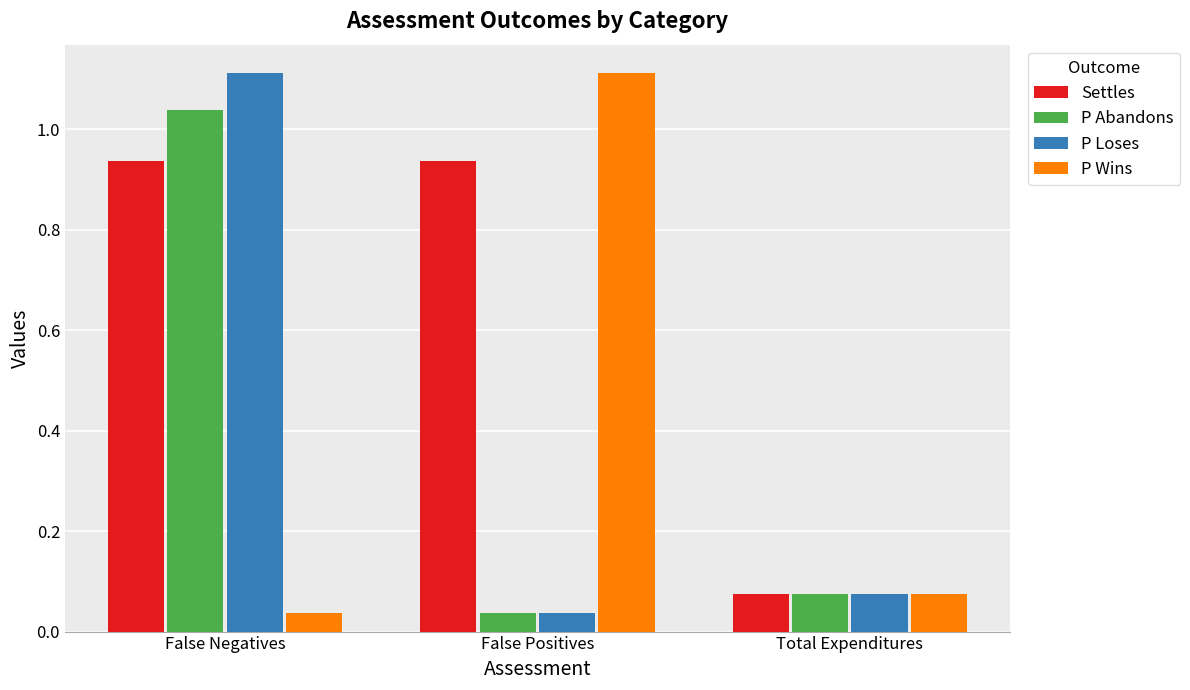

List the labels in order of P Loses value, smallest first.

False Positives, Total Expenditures, False Negatives